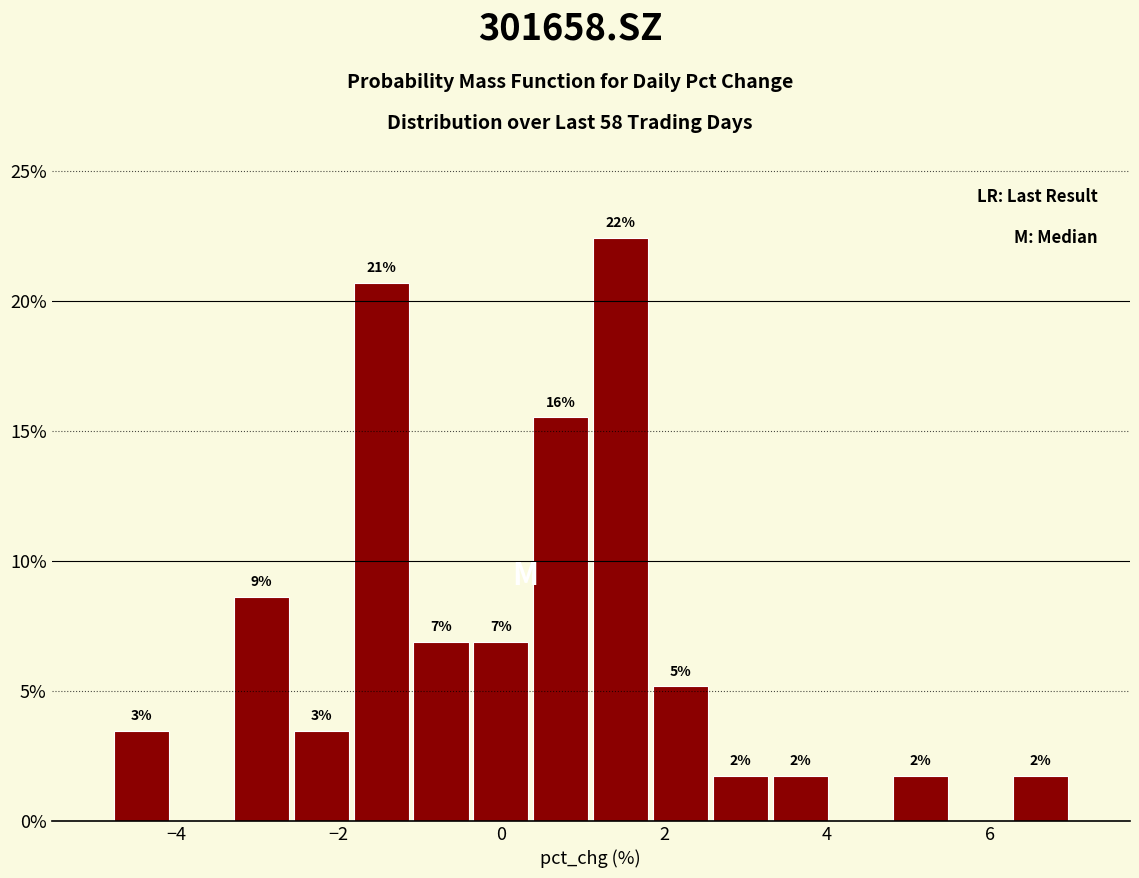

Around what value on the x-axis is the tallest bar? Give the approximate position of its centre, as read against the axis.

1.4